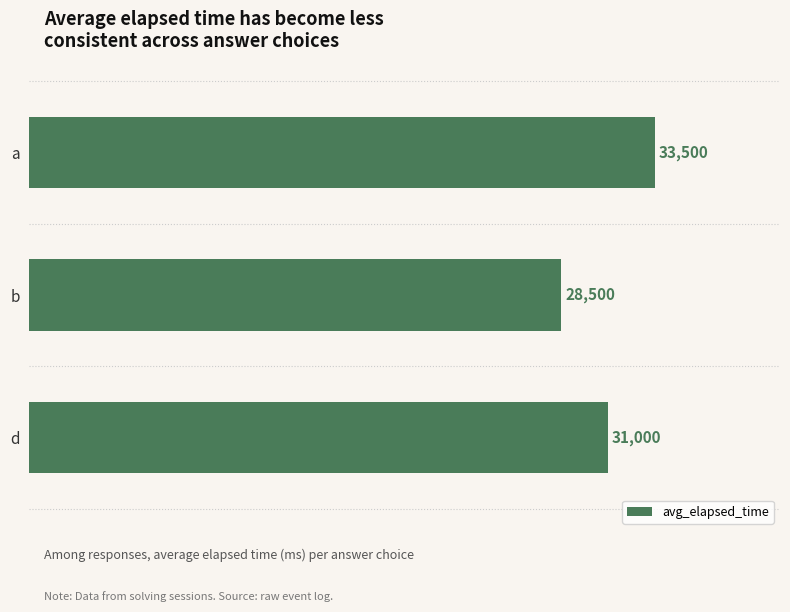

True or false: the data shows 31000 at d.

True